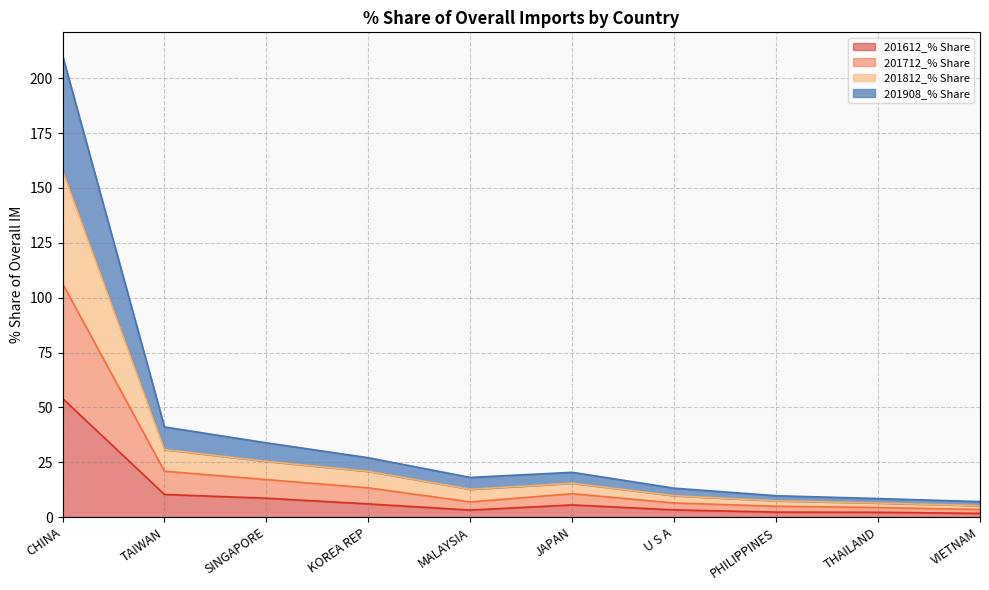

Is it true that 201712_% Share equals 6.0 at VIETNAM?

False